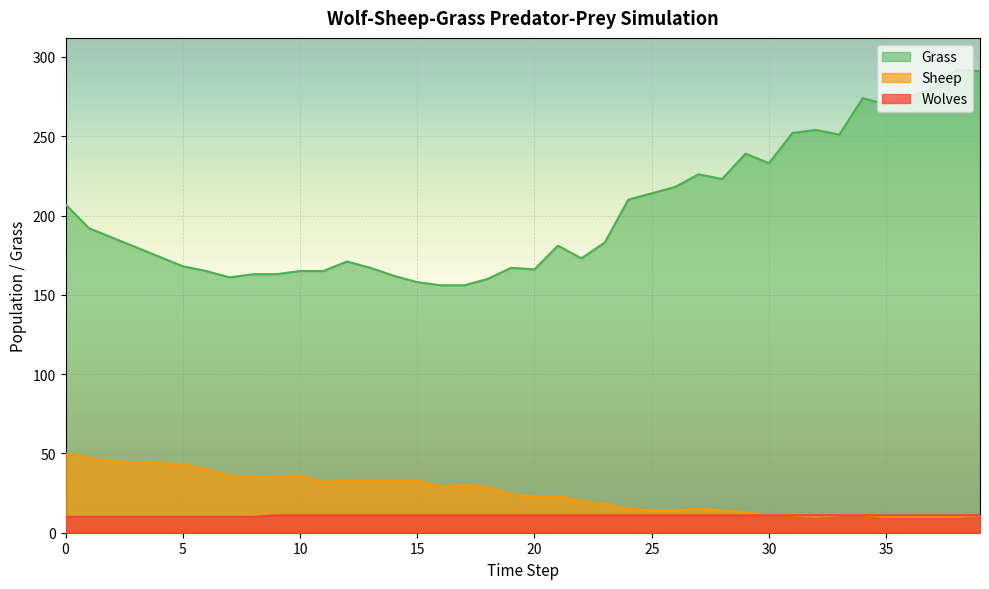

Which series has the largest total across all categories?

Grass